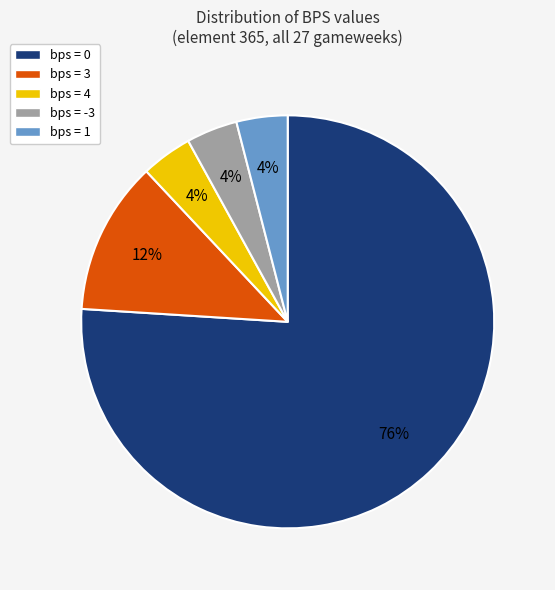

Is there any slice that represents more than half of the pie?

Yes